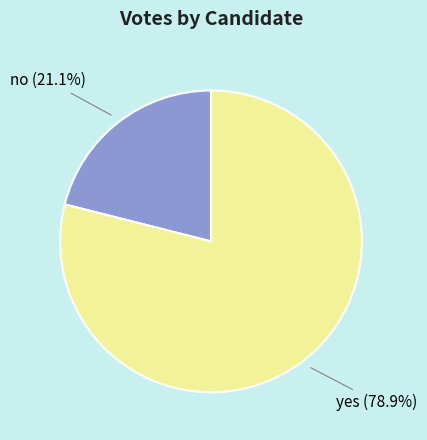

How many segments does this pie chart have?

2